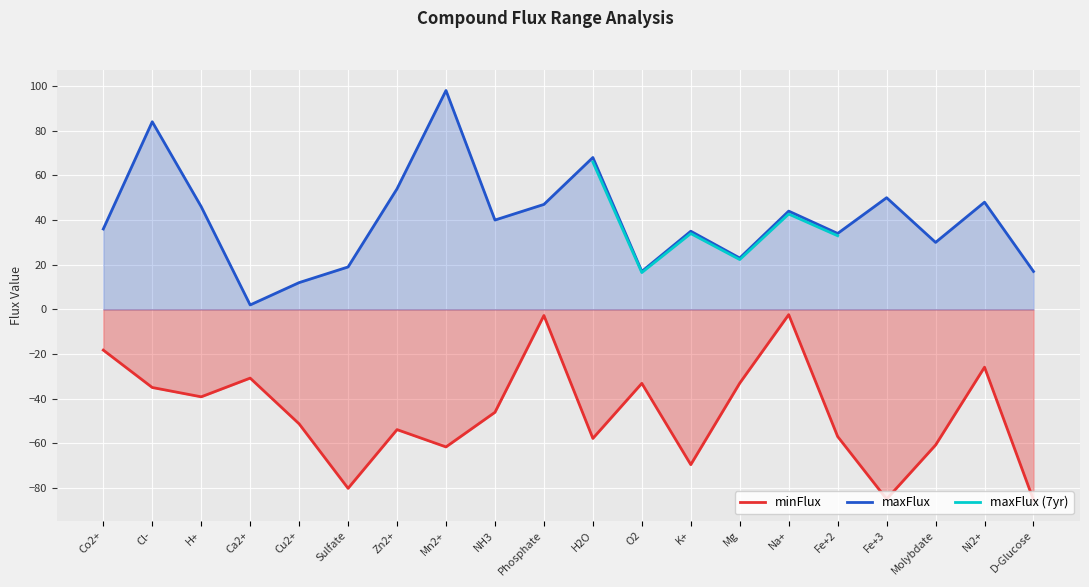

The minFlux series shows -18.2 at Co2+. True or false?

True